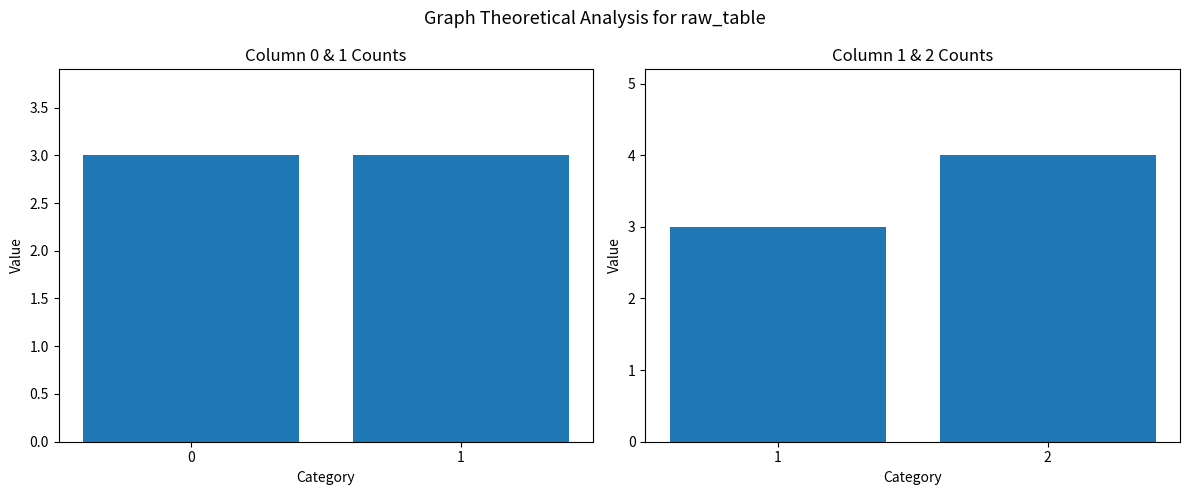

What is the approximate value of col_0_vs_col_1 at 1?

3